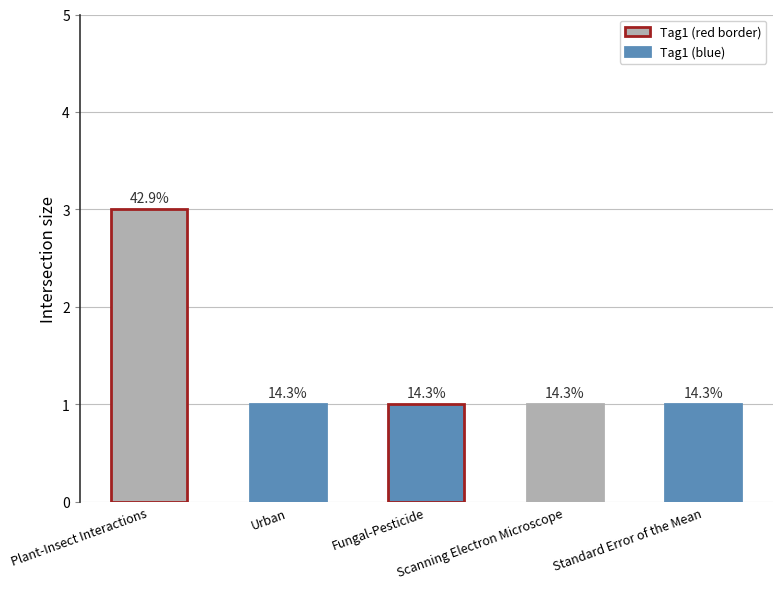

Rank the categories by value from lowest to highest.

Urban, Fungal-Pesticide, Scanning Electron Microscope, Standard Error of the Mean, Plant-Insect Interactions